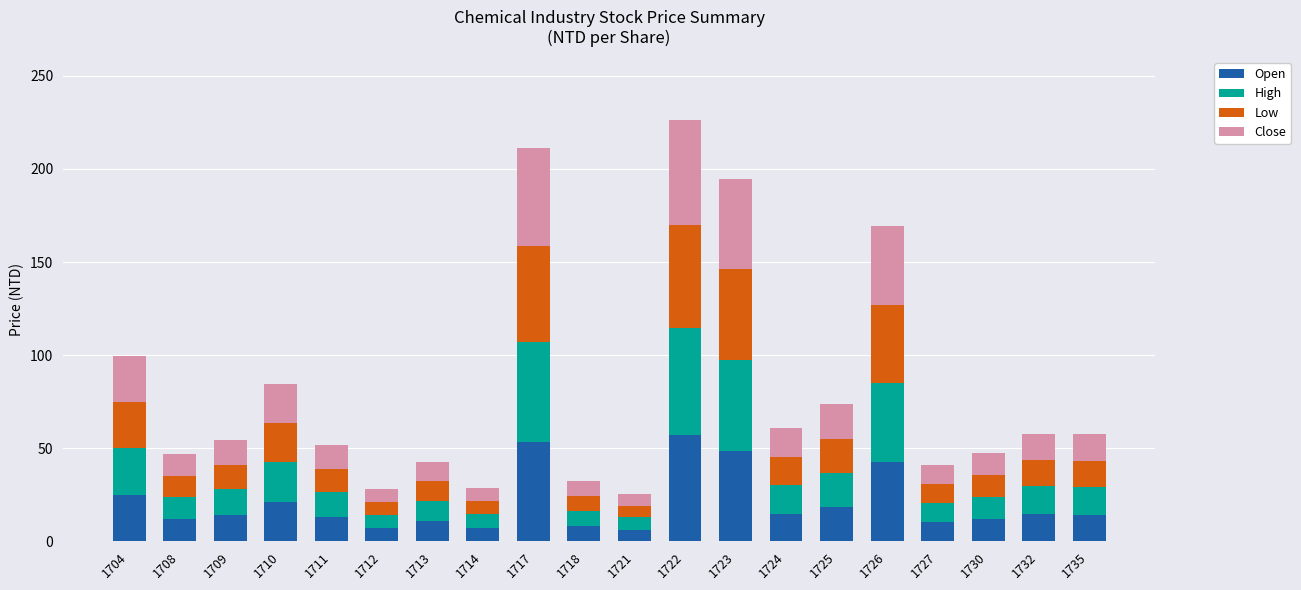

At which label does Open reach its peak?

1722